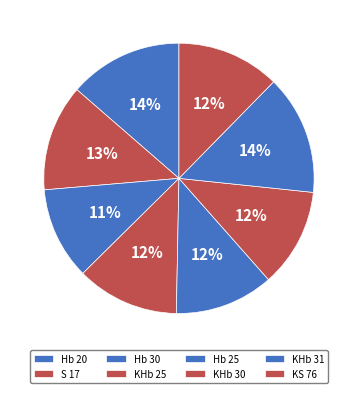

How many segments does this pie chart have?

8